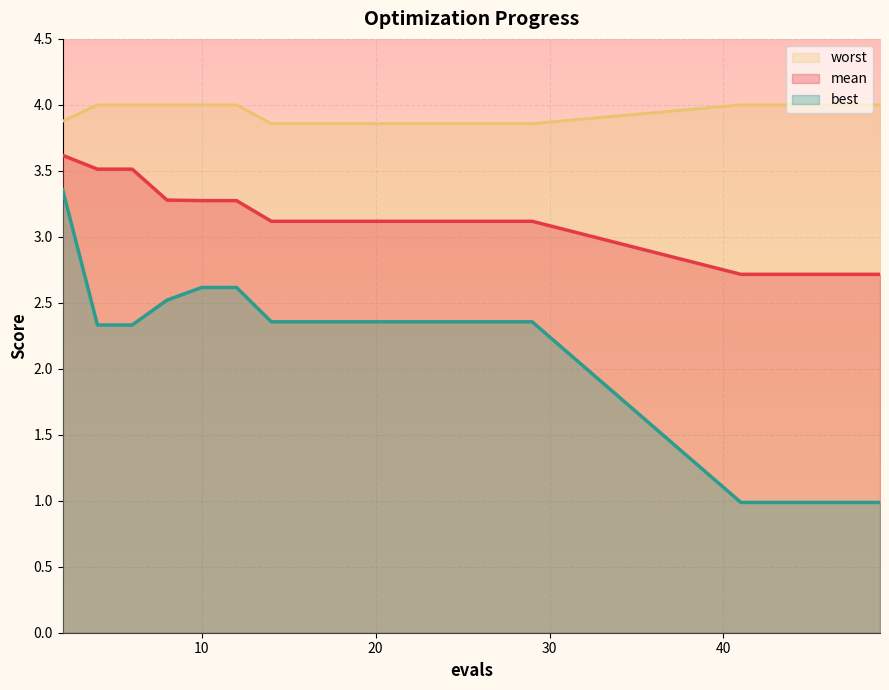

The value of worst at 27 is 1.5. True or false?

False